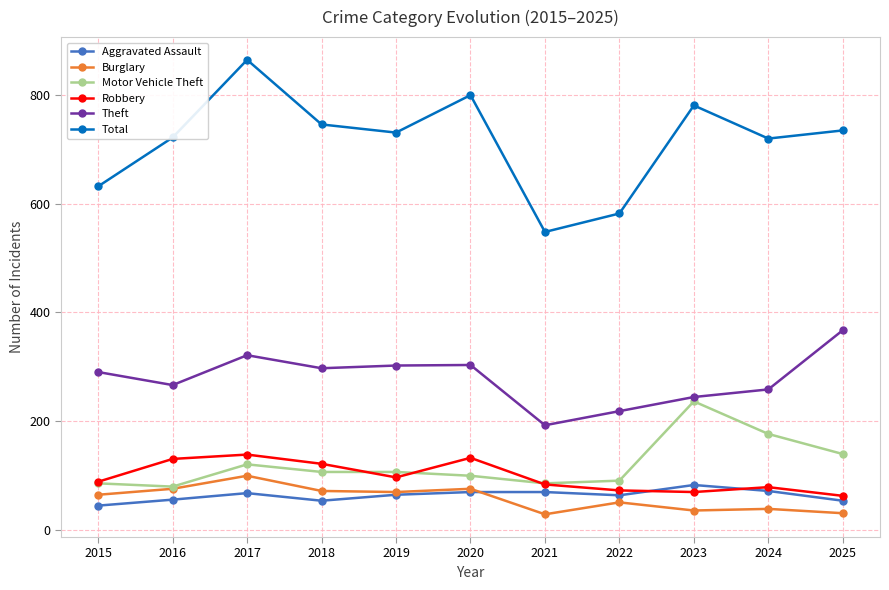

What is the maximum value for Aggravated Assault?

82